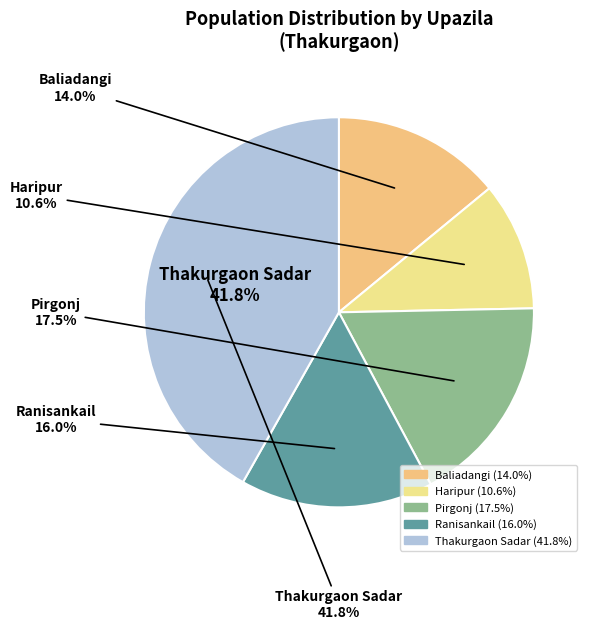

Which slice is the largest?

Thakurgaon Sadar